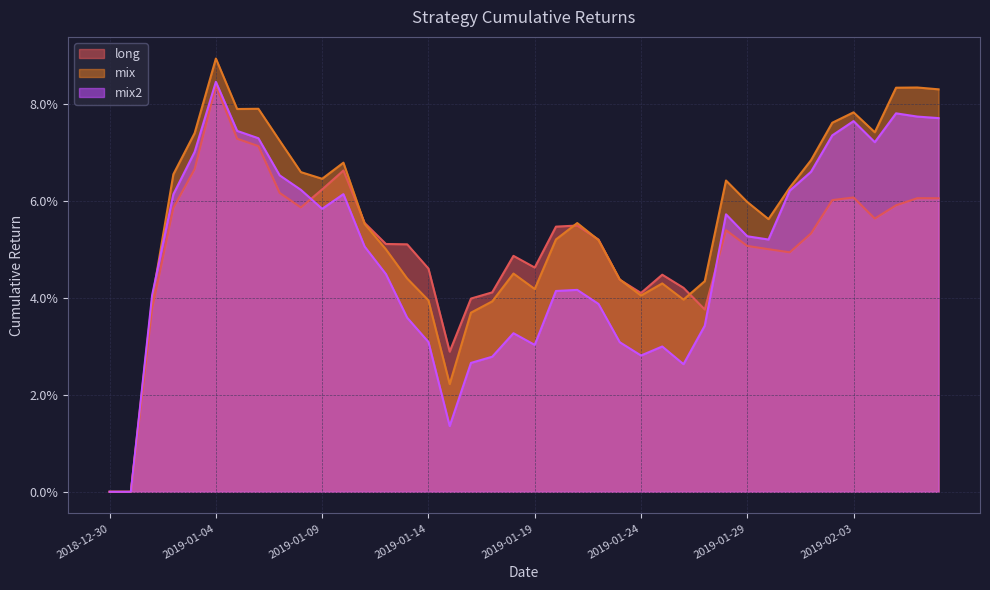

What is the label of the 16th point from the right?

2019-01-23